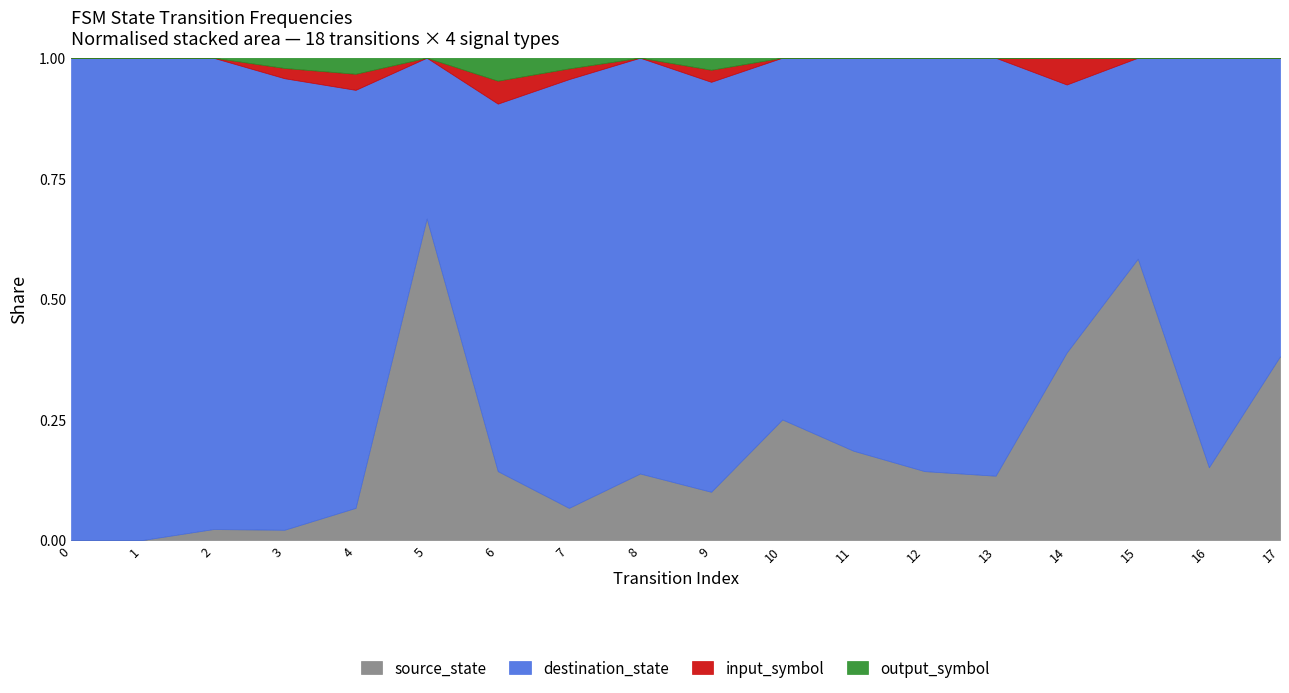

What is the difference between the second highest and second lowest values in the destination_state series?

39